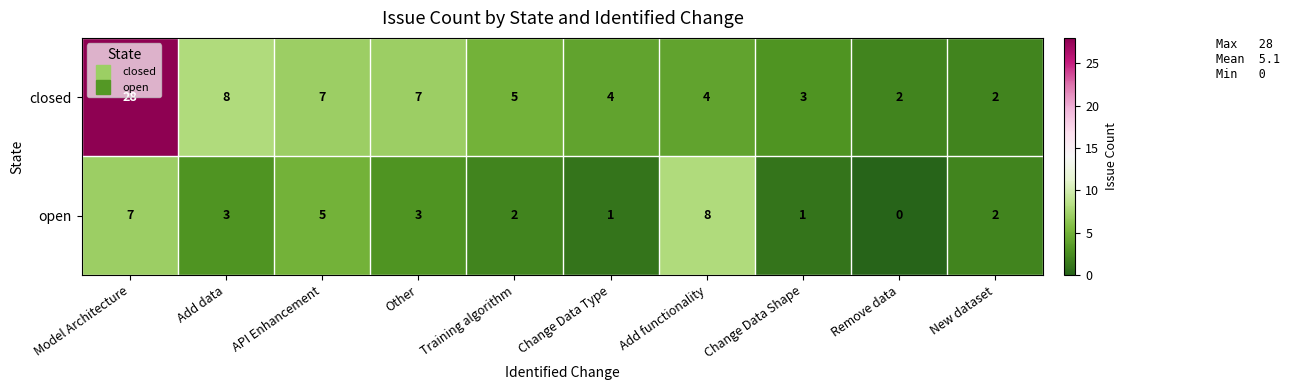

What is the difference between the second highest and minimum values in the open series?

7